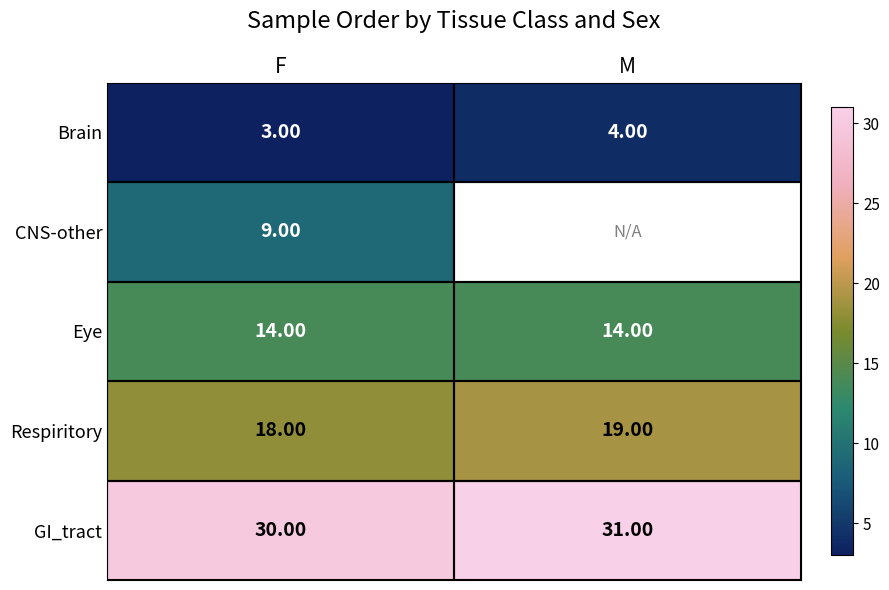

At which label is Respiritory closest to 18?

F